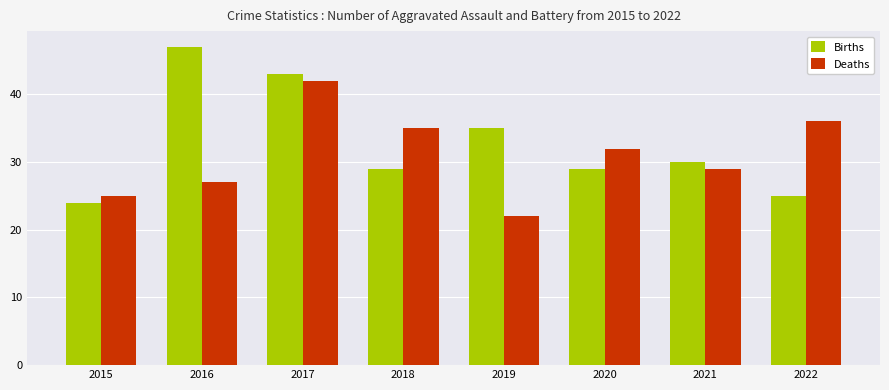

What is the total value across all series at 2020?

61